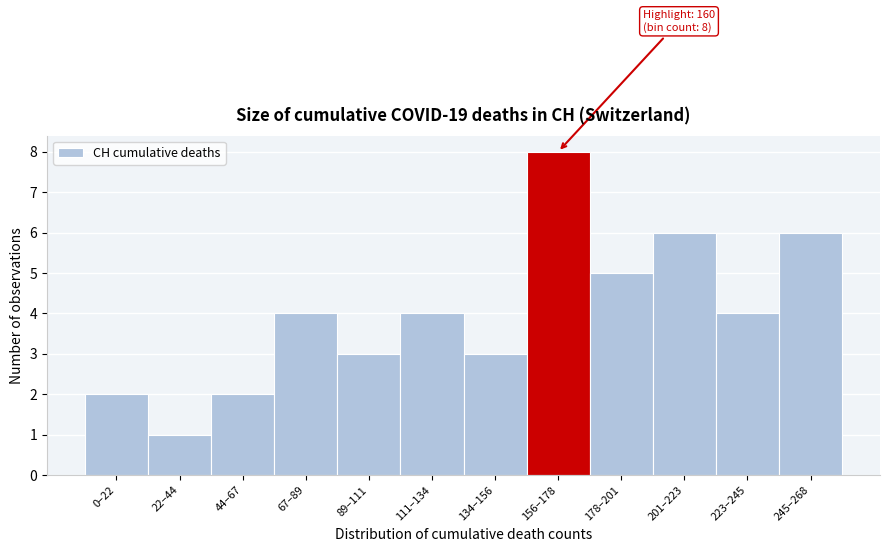

Reading right to left, transcribe all the data shown in this chart.

6	4	6	5	8	3	4	3	4	2	1	2